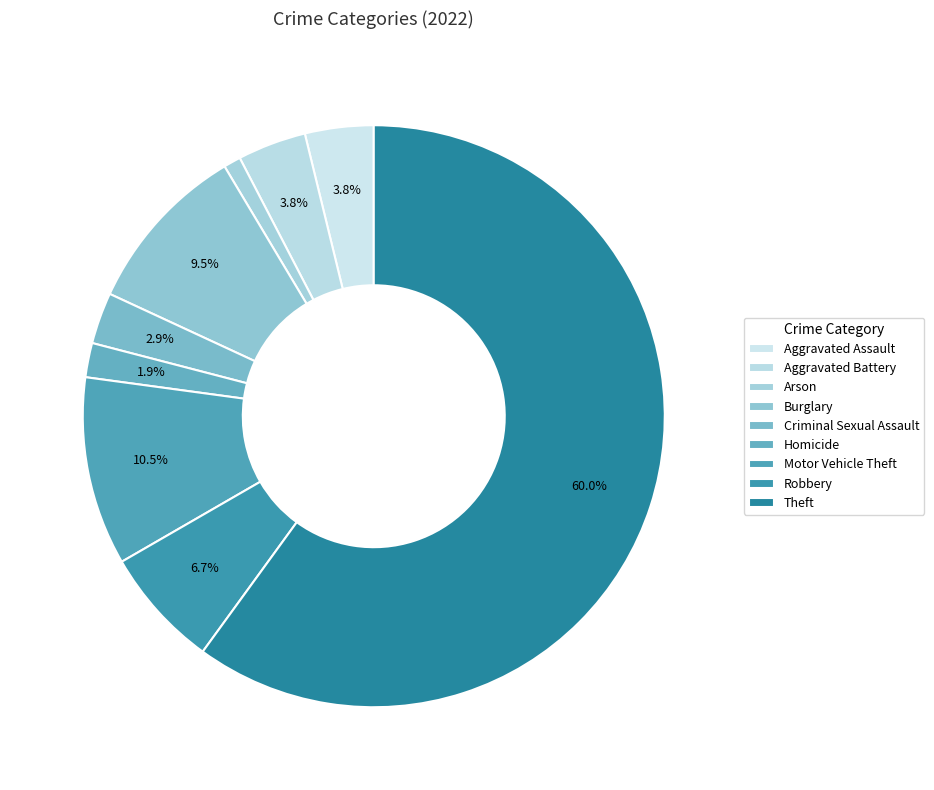

The Arson slice represents 11% of the pie. True or false?

False